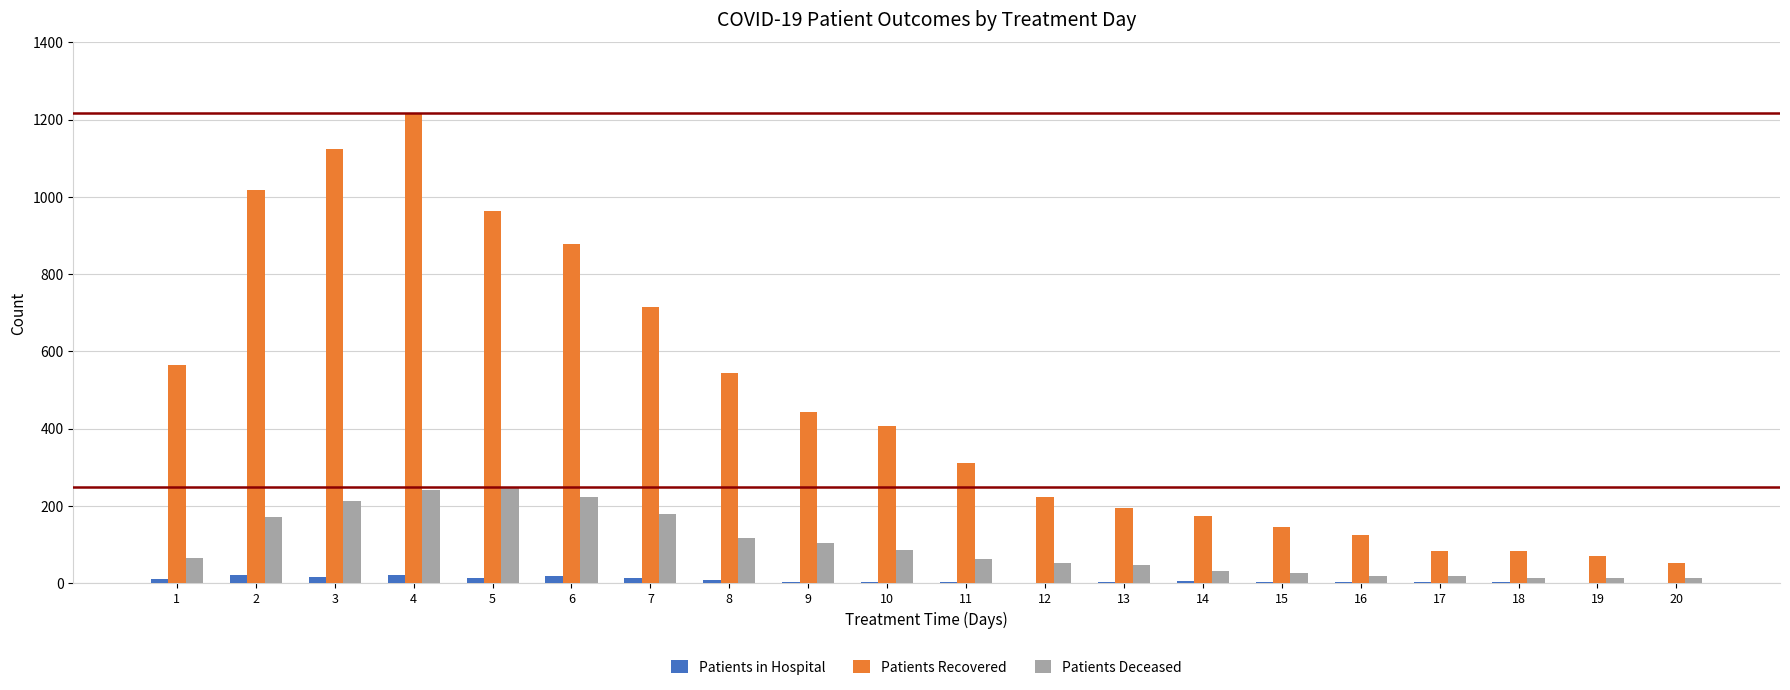

Read the Patients Recovered value at 5, to the nearest 100.

1000